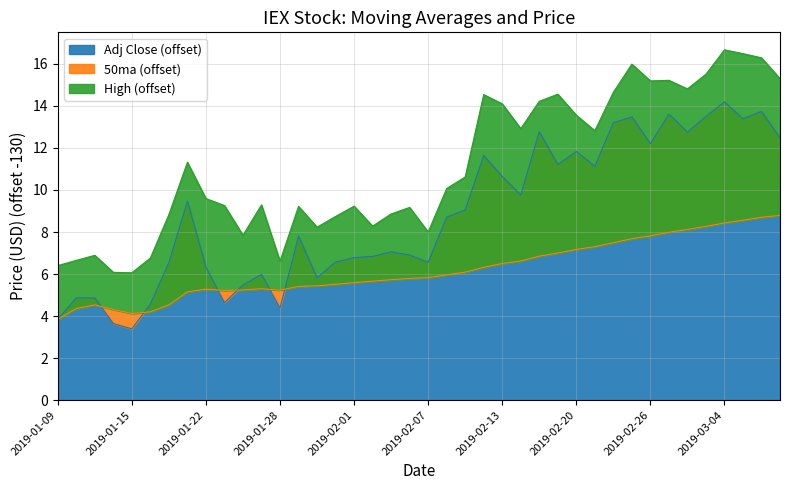

Is the value of High at 2019-02-22 greater than the value of Adj Close at 2019-01-30?

Yes